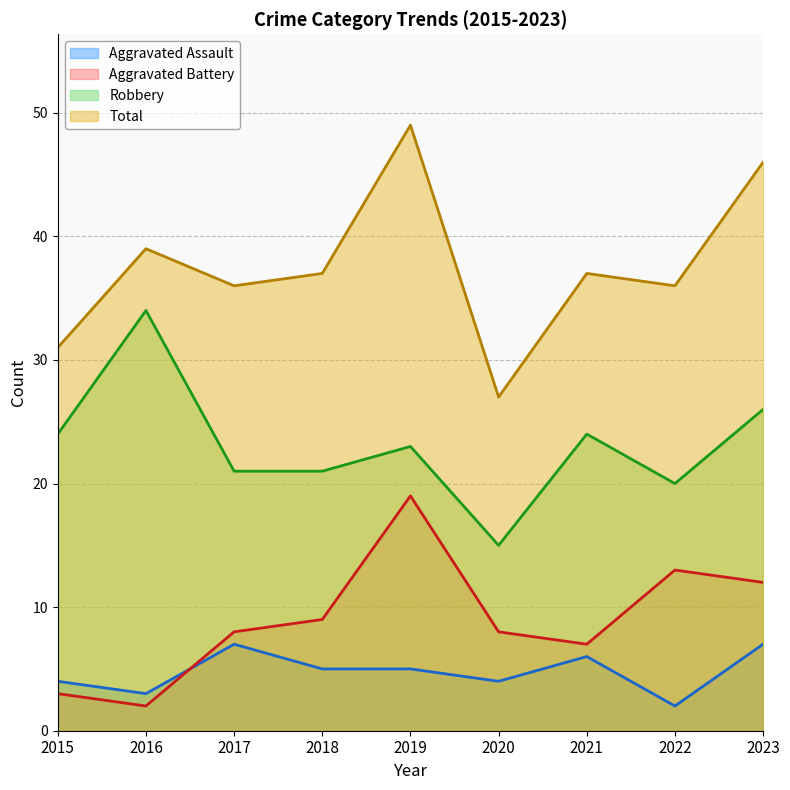

Which category has the lowest value in the Aggravated Battery series?

2016